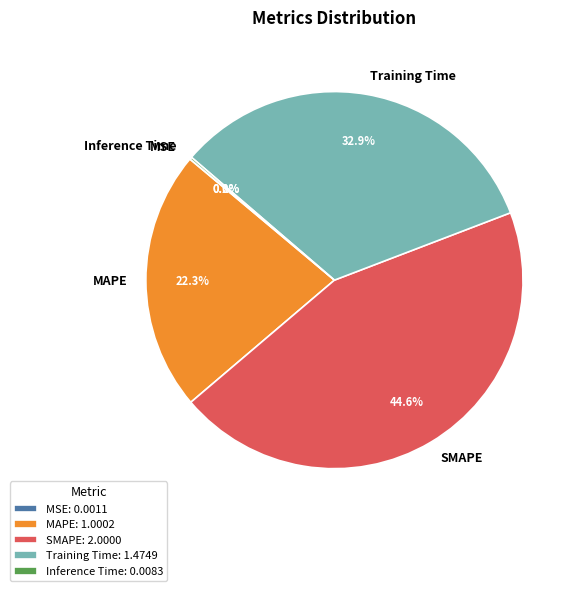

What percentage is NOT represented by Training Time?

67.1%